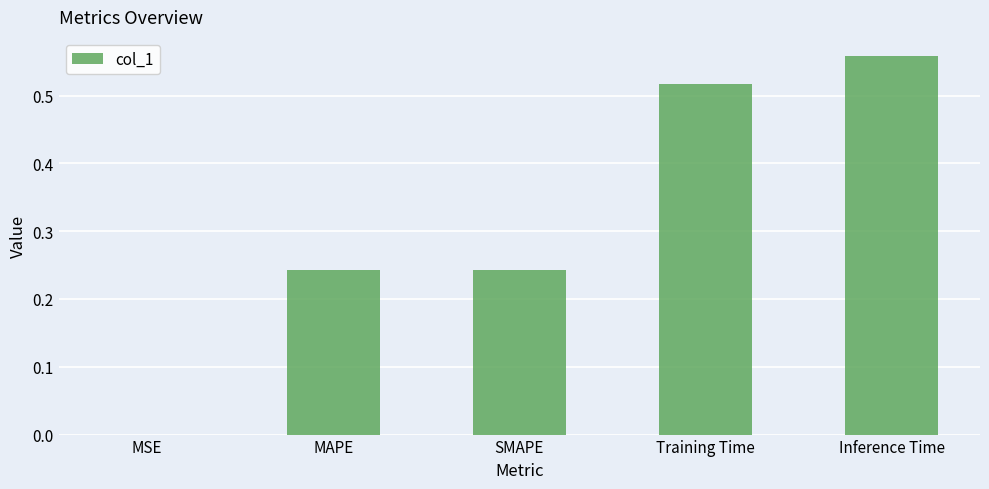

Which has a higher value, MSE or Inference Time?

Inference Time